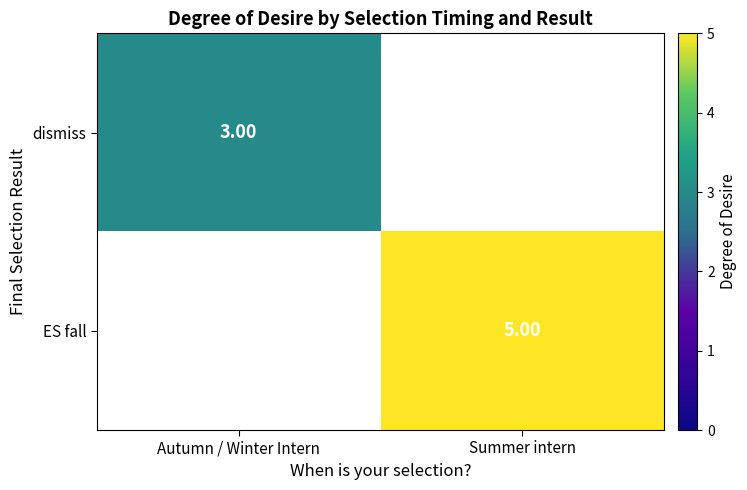

Is the value of dismiss at Autumn / Winter Intern greater than the value of ES fall at Summer intern?

No